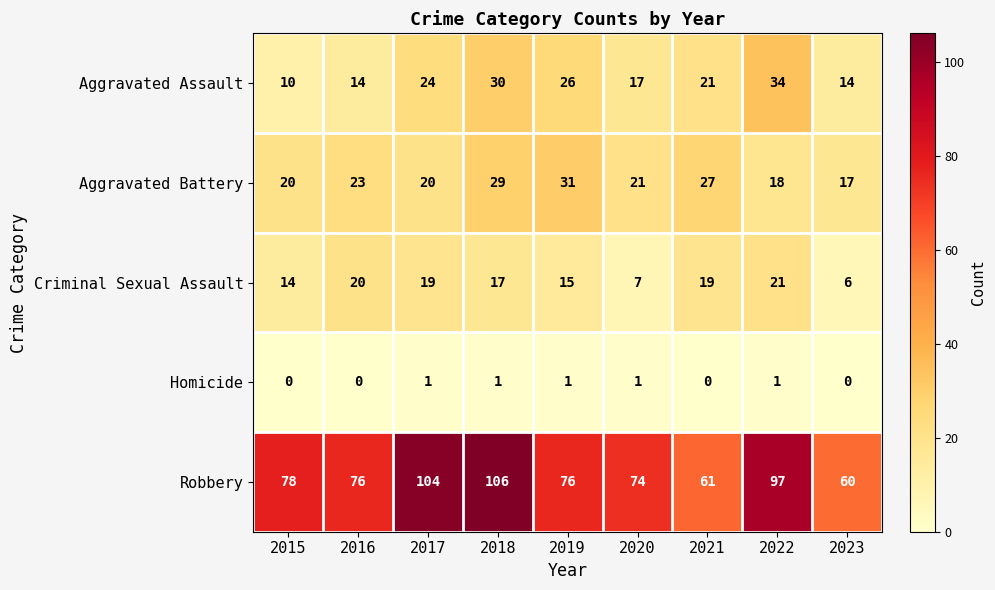

The Robbery series shows 60 at 2023. True or false?

True